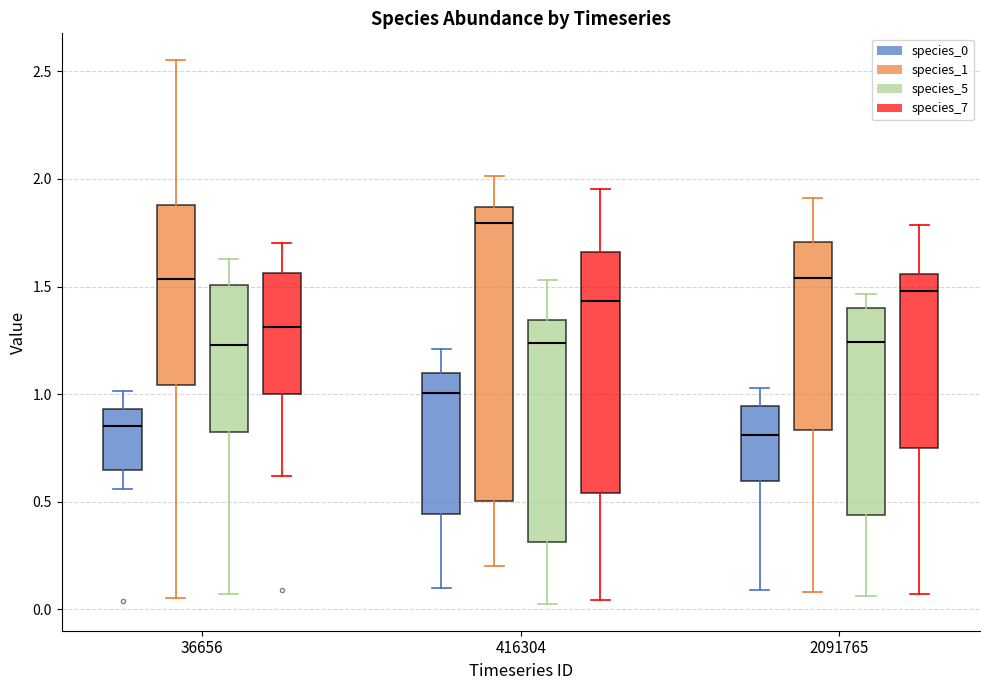

Comparing the boxes themselves (not the whiskers), which one is the tallest?

416304 (species_1)